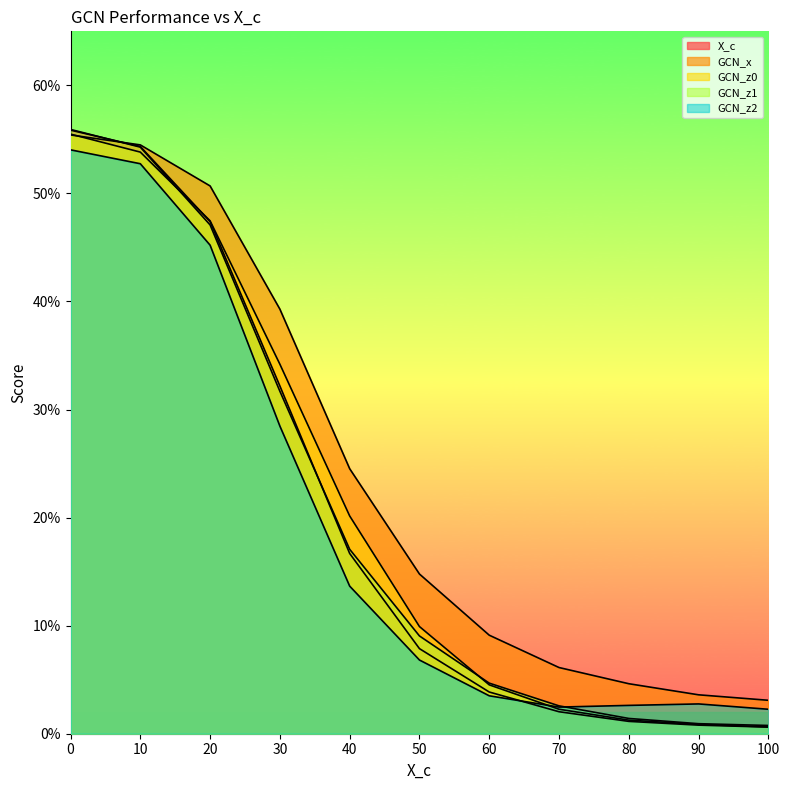

After their last crossing, which series has the higher values: X_c or GCN_z1?

GCN_z1